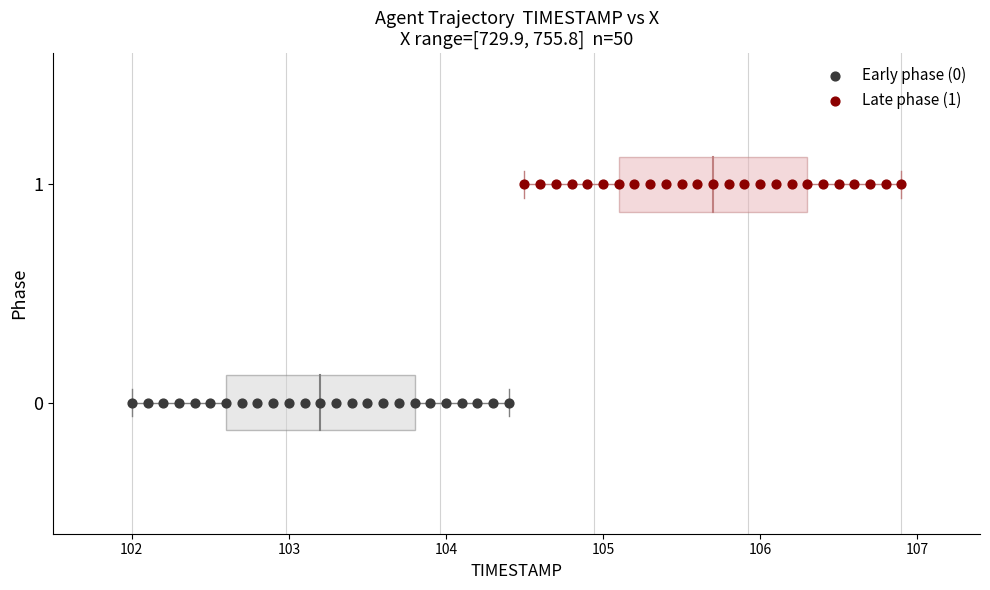

Which series contains the highest Y value?

Late phase (1)